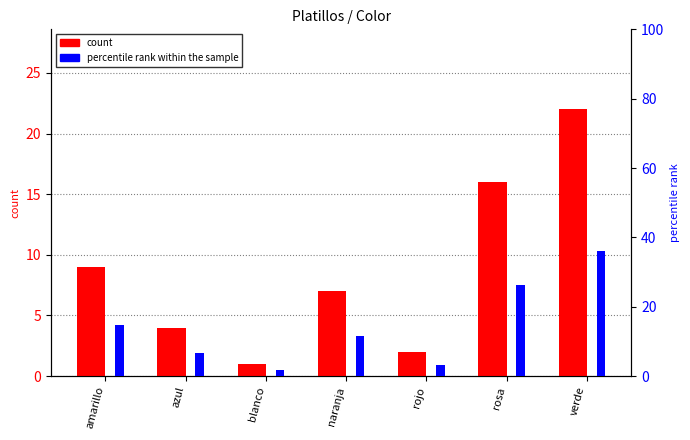

What is the sum of all count values?

61.0